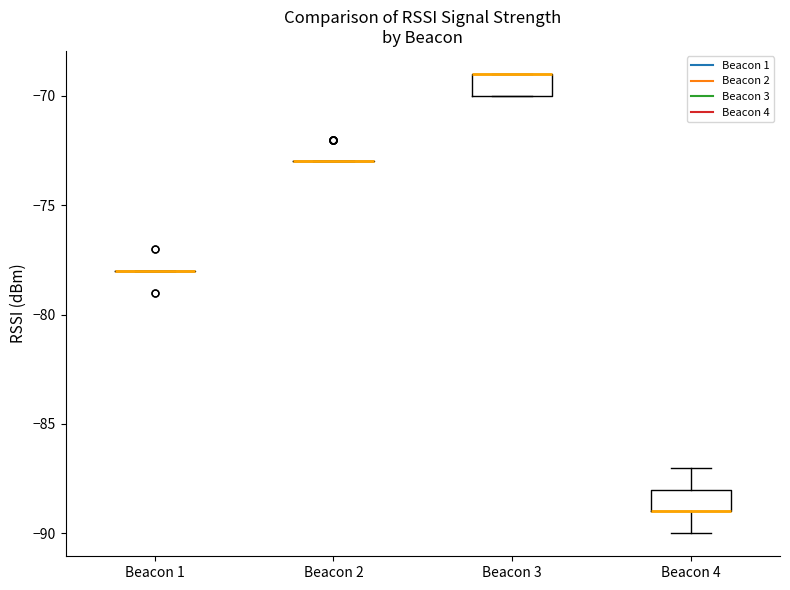

Reading left to right, read every box against the y-axis: the position of its median line, the range the box covers, and the ends of its whiskers. The values are not printed on the chart, so give them approximately, as read against the axis.

Beacon 1: box collapsed to a line at -78, whiskers -78 to -78
Beacon 2: box collapsed to a line at -73, whiskers -73 to -73
Beacon 3: median -69 (drawn on the box's upper edge), box -70 to -69, whiskers -70 to -69
Beacon 4: median -89 (drawn on the box's lower edge), box -89 to -88, whiskers -90 to -87